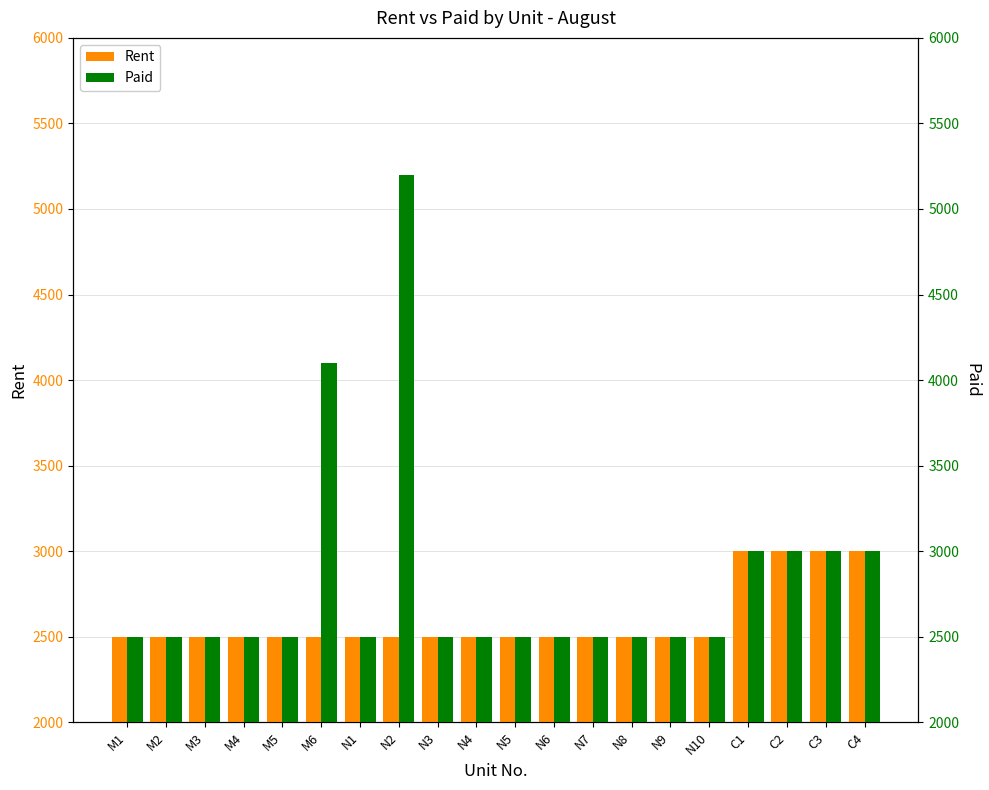

At how many categories does at least one series exceed 3954?

2